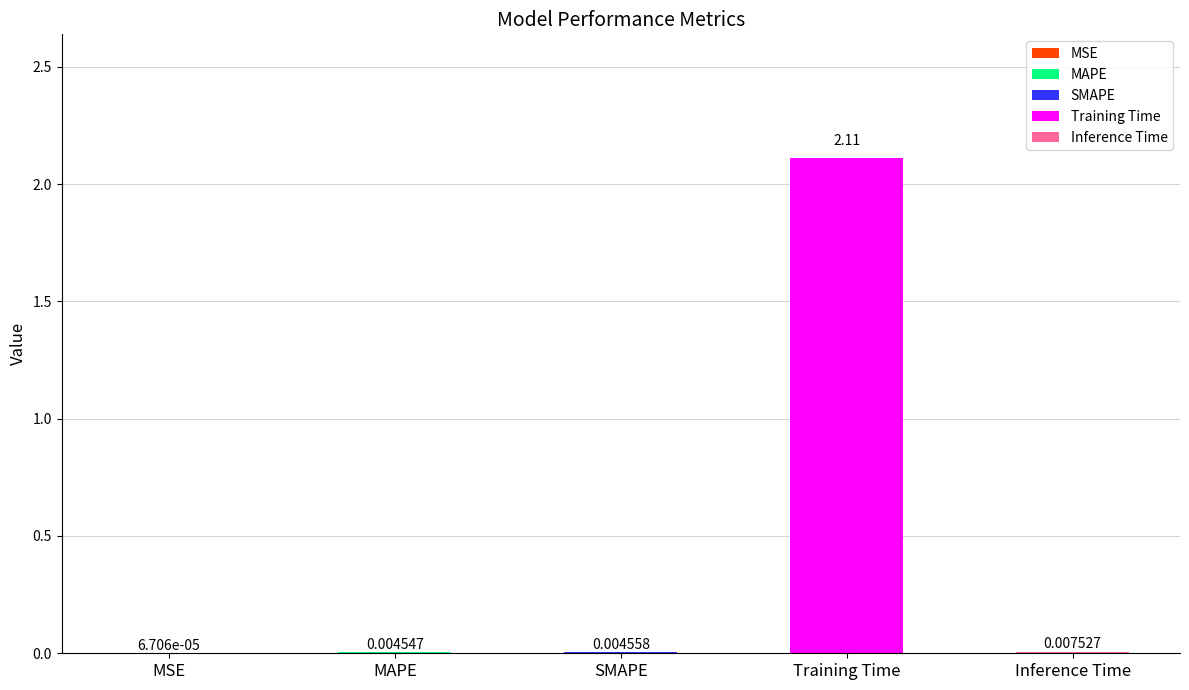

Which has a higher value, Inference Time or Training Time?

Training Time